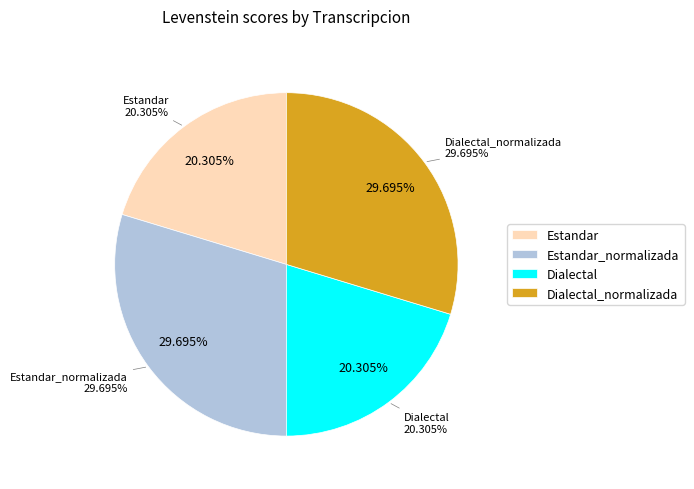

The Estandar slice represents 31% of the pie. True or false?

False